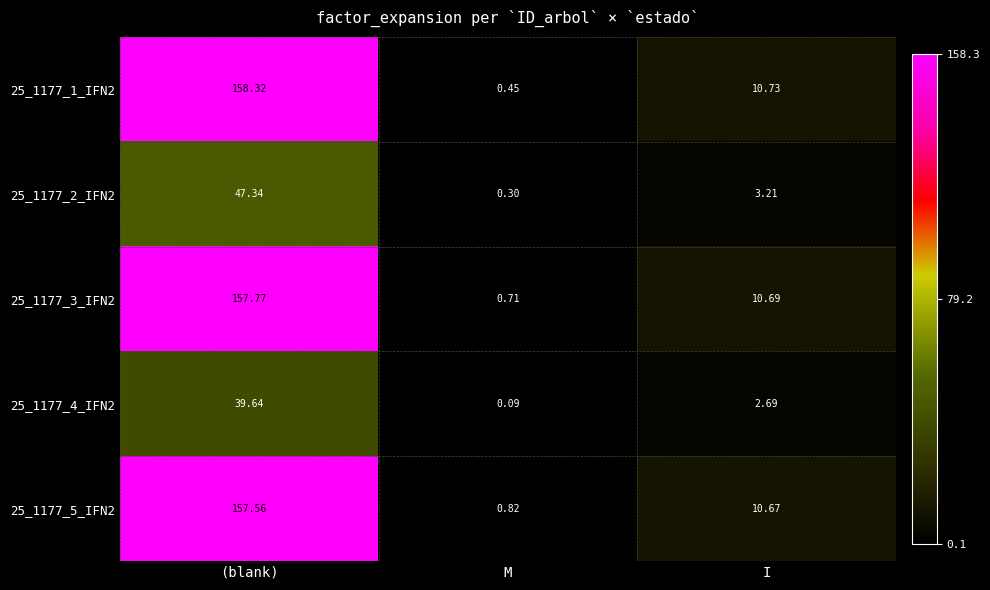

At which category does the chart reach its peak across all series?

(blank)